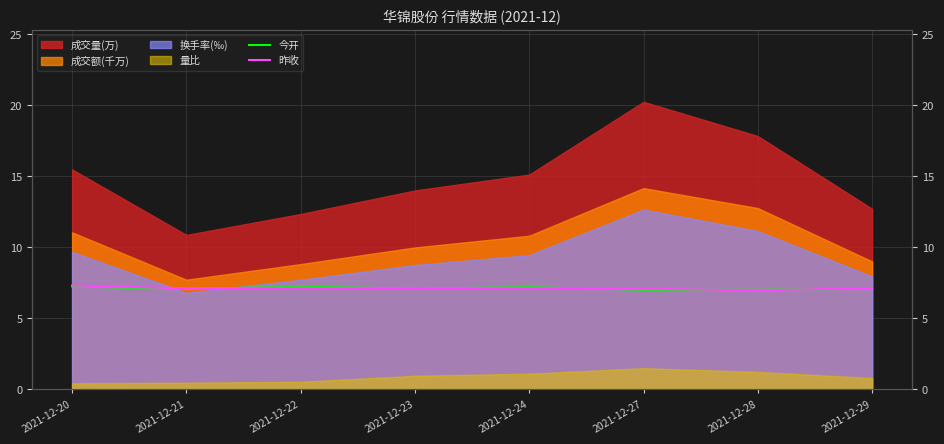

True or false: 昨收 has a value of 11.8 at 2021-12-28.

False